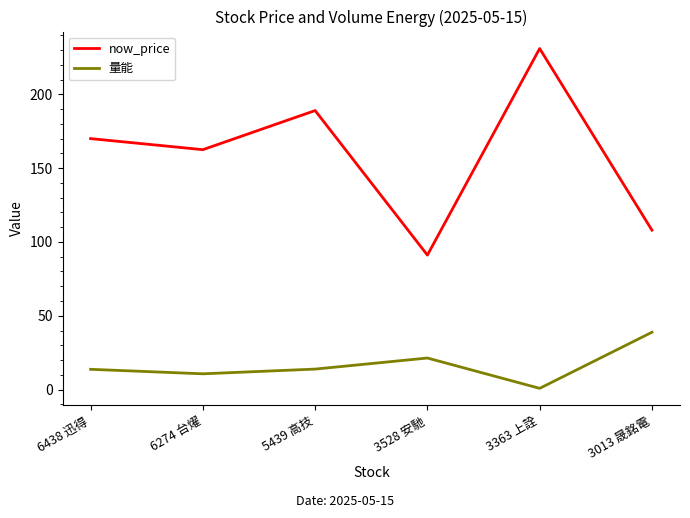

Which label corresponds to the smallest value in the chart?

3363 上詮